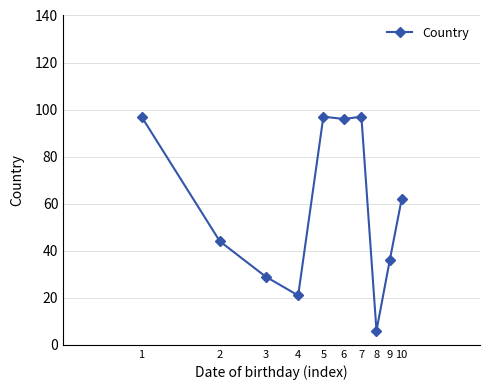

True or false: there are more than 0 points higher than both neighbors.

True